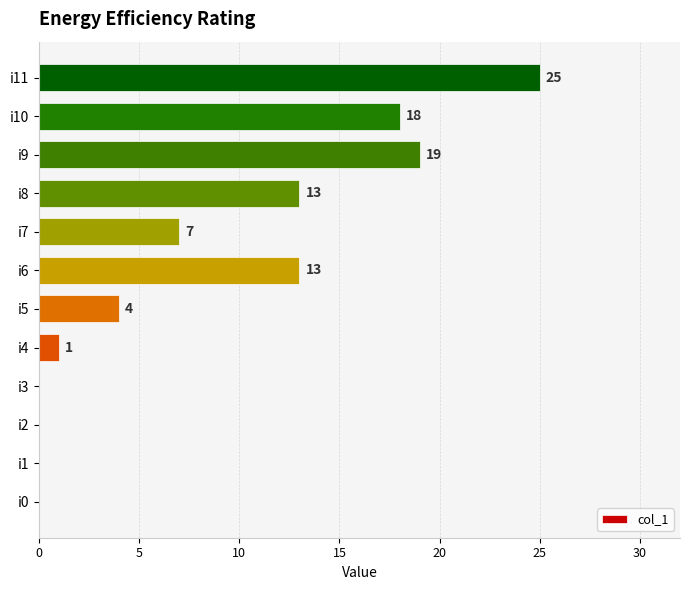

How many positive values are there?

8